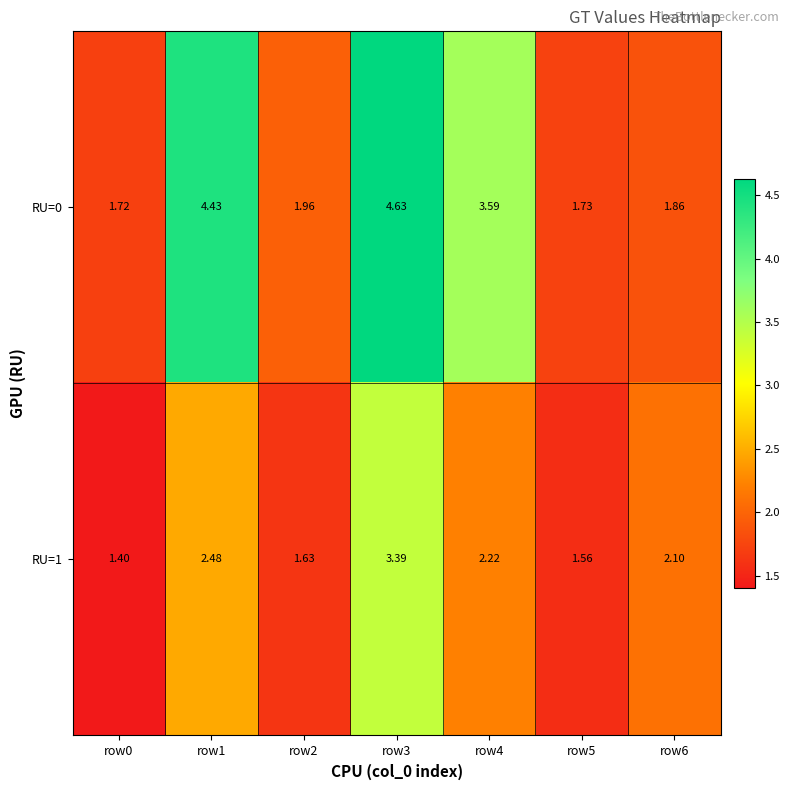

How many categories are shown in the chart?

7